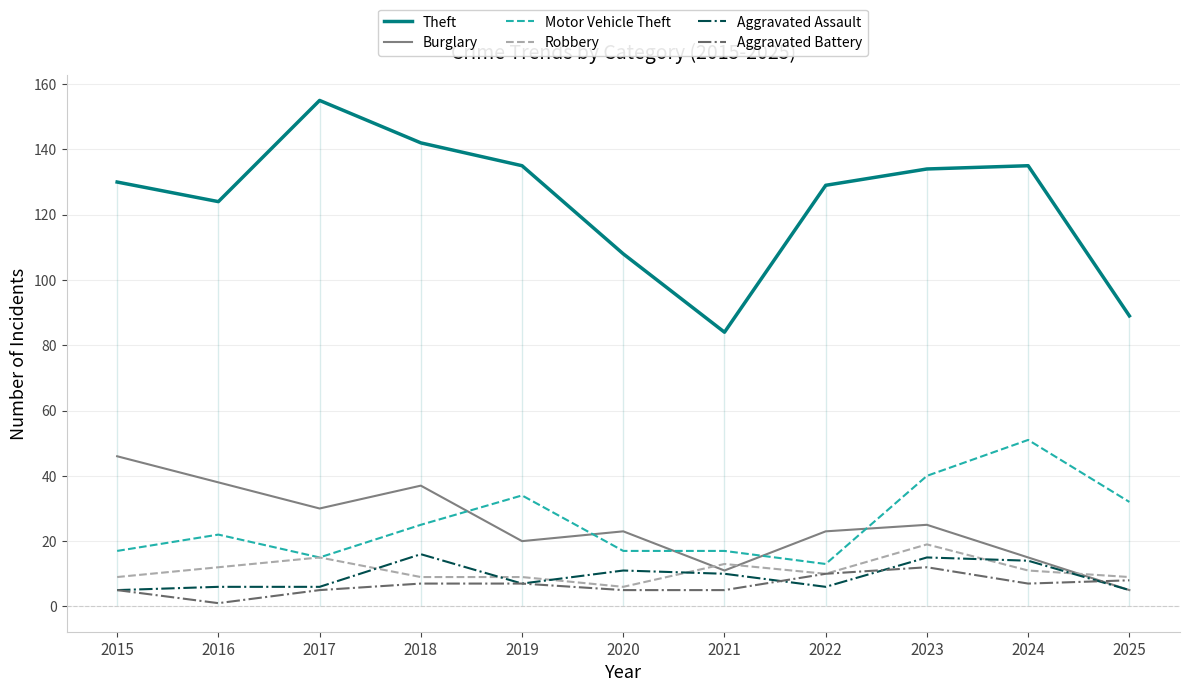

At which category does Motor Vehicle Theft reach its first local valley?

2017